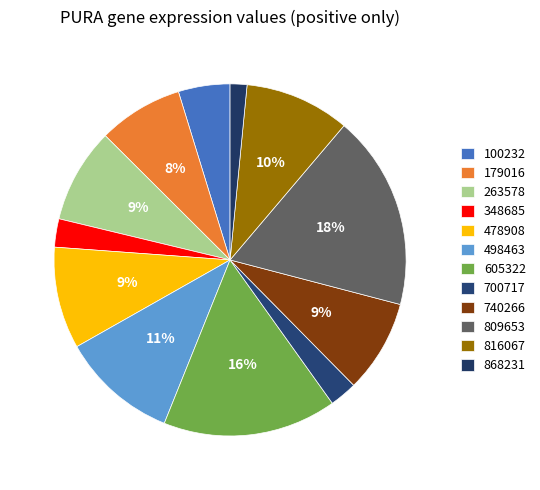

What is the total percentage of 478908 and 498463?

20.1%